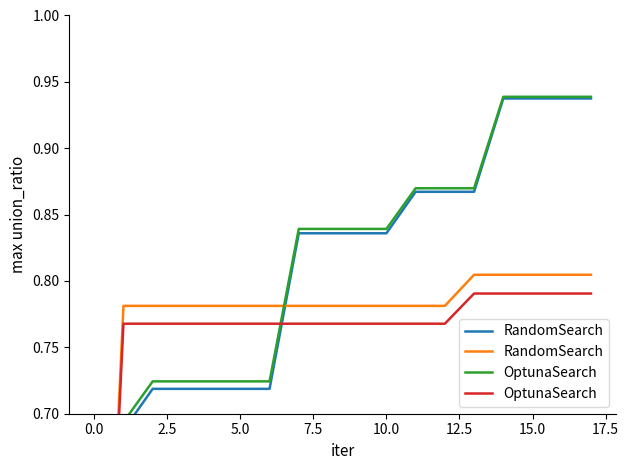

Does the chart display data point markers on the line(s)?

No